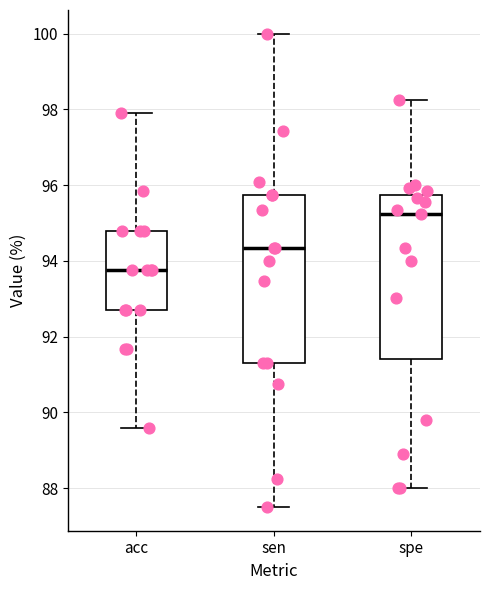

Reading left to right, transcribe this box plot: for each box, give where its median line is, the range the box spans, and where its two whiskers end, as read against the y-axis. The values are not printed on the chart, so give them approximately, as read against the axis.

acc: median 93.8, box 92.8 to 94.8, whiskers 89.6 to 98.0
sen: median 94.4, box 91.4 to 95.8, whiskers 87.6 to 100.0
spe: median 95.2, box 91.4 to 95.8, whiskers 88.0 to 98.2